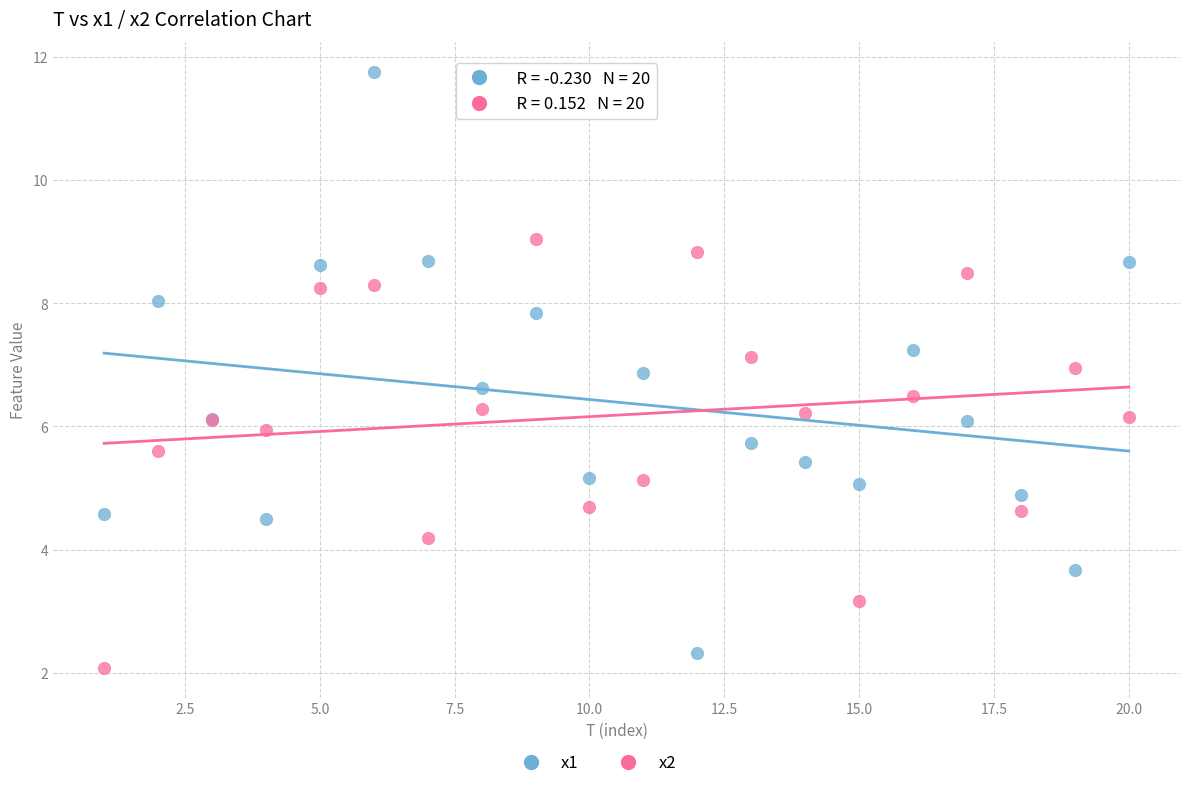

Which series reaches the minimum Y coordinate?

x2